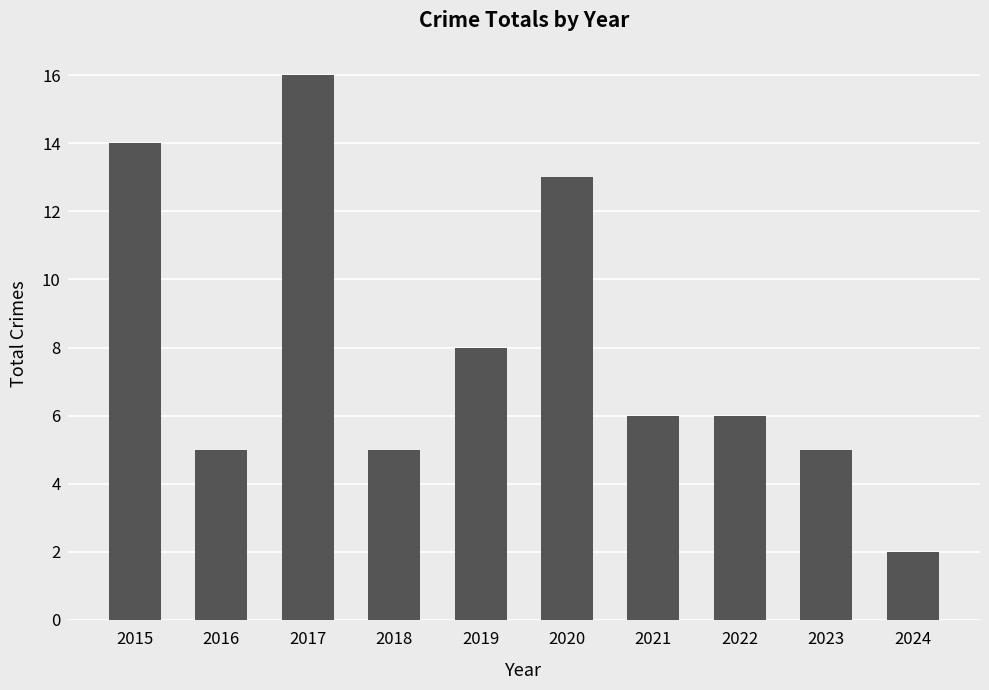

Approximately how many times larger is the value at 2018 compared to 2016?

1.0